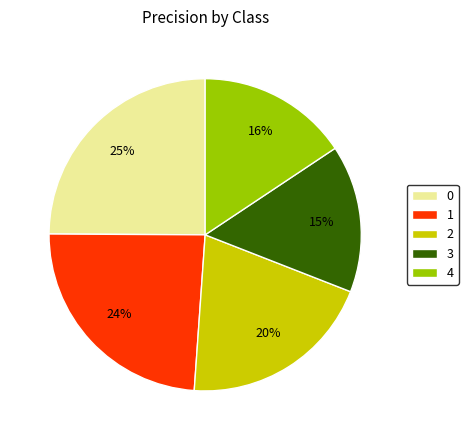

To the nearest percent, what percentage of the pie is 1?

24%